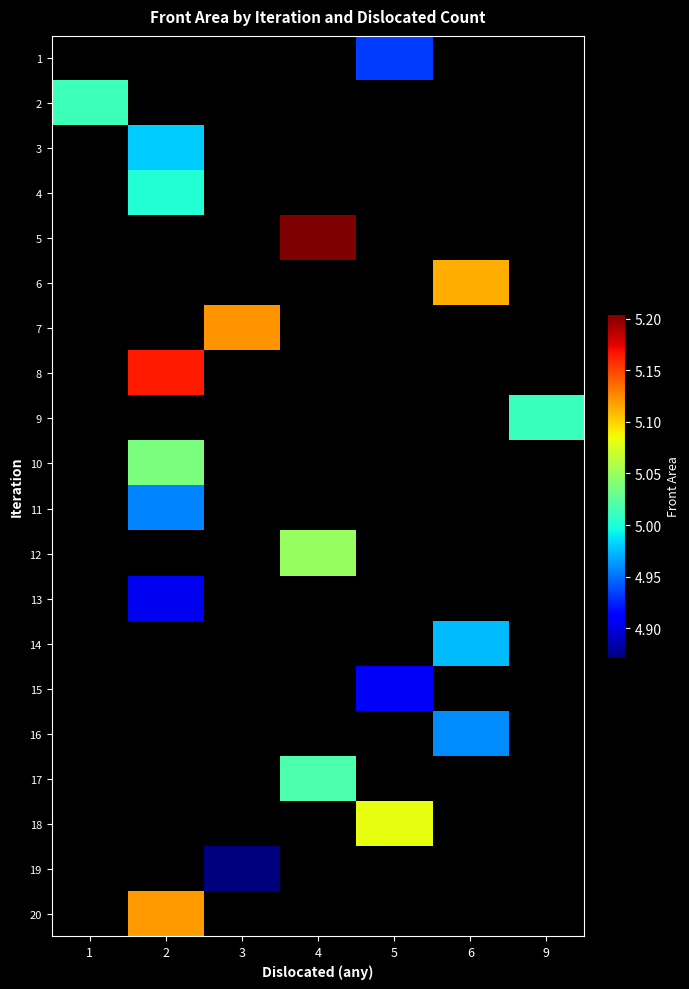

How many distinct data groups are displayed?

20